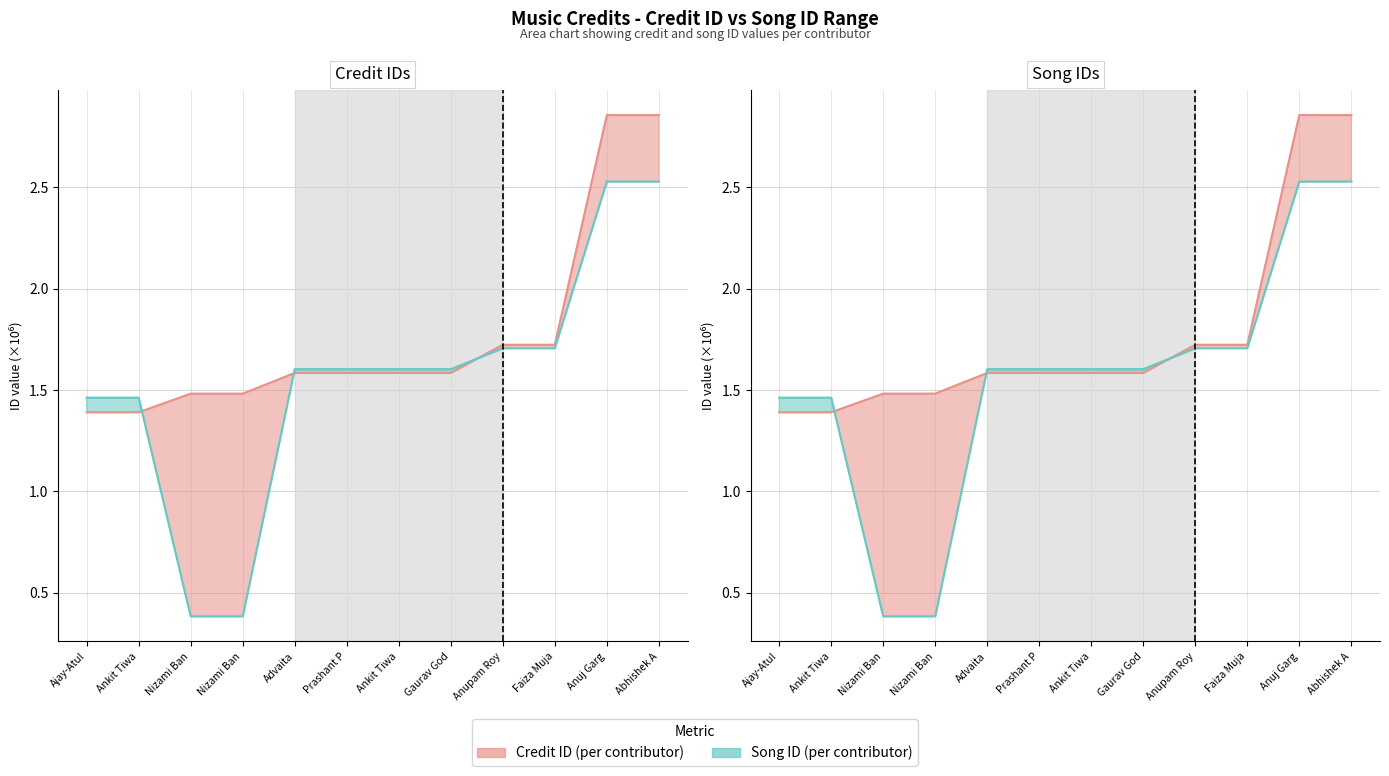

Which series has the widest spread of values?

Song ID line